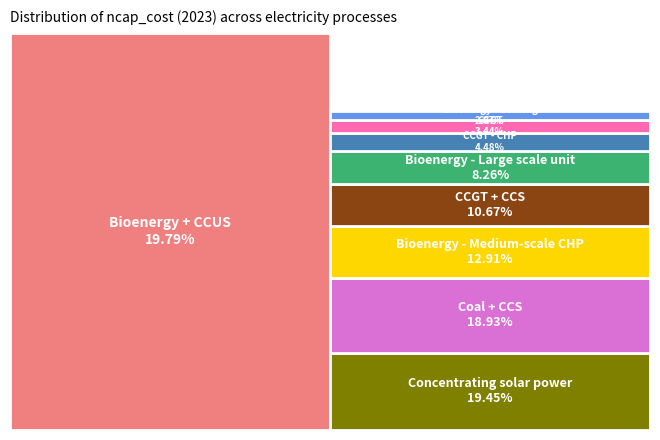

To the nearest percent, what portion does CCGT + CCS represent?

11%